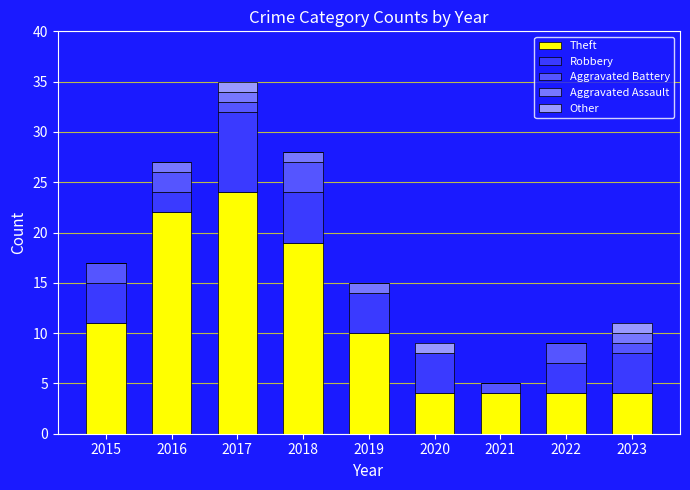

How many Other values are between 0 and 1?

9